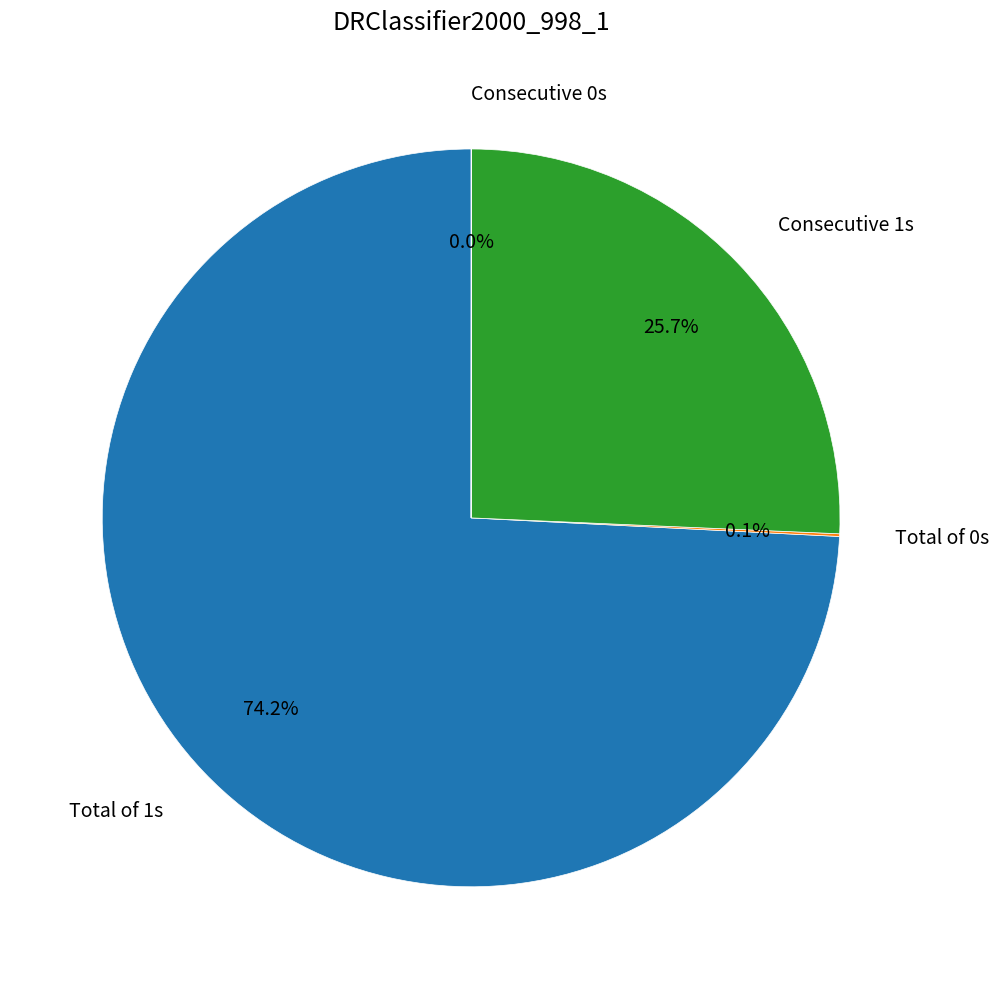

Is there a majority slice in this chart?

Yes